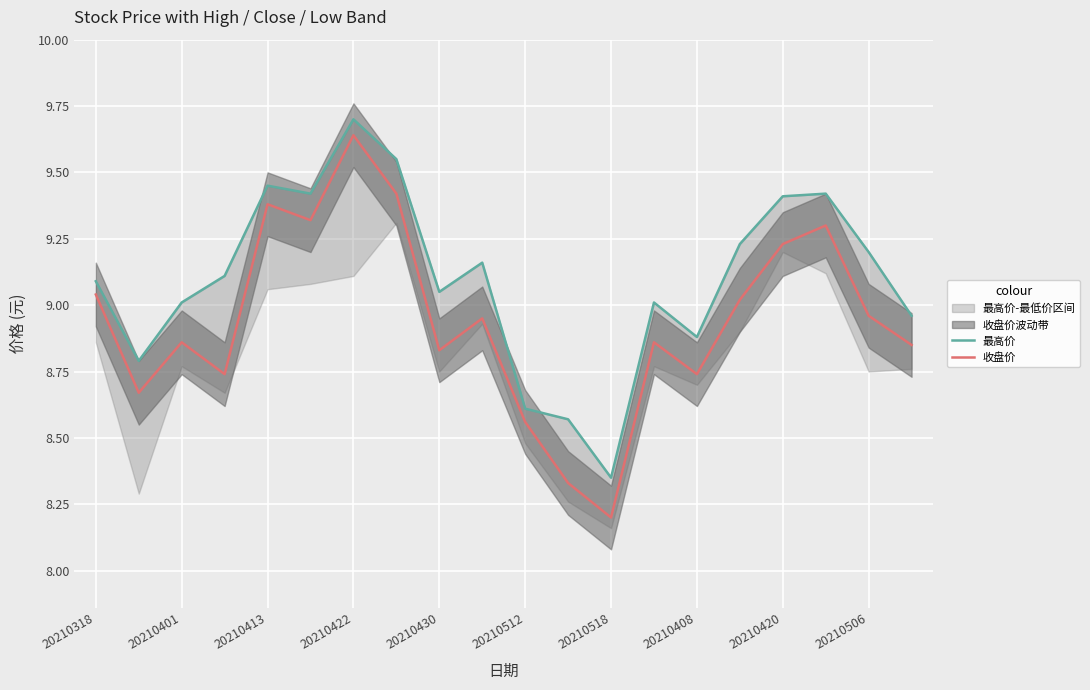

Is this an area chart (filled region under the line)?

No